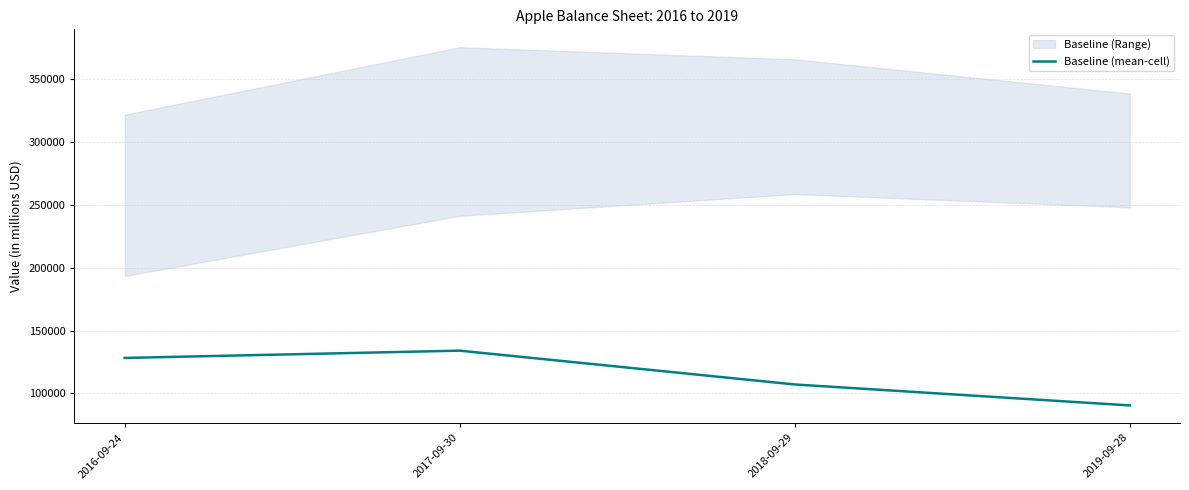

How many data points are less than 128249?

2